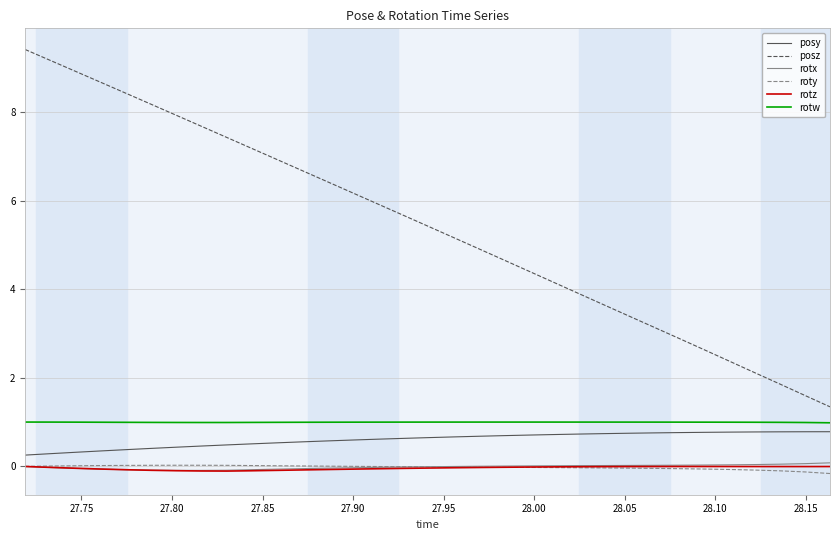

What is the lowest value of the posy series?

0.3